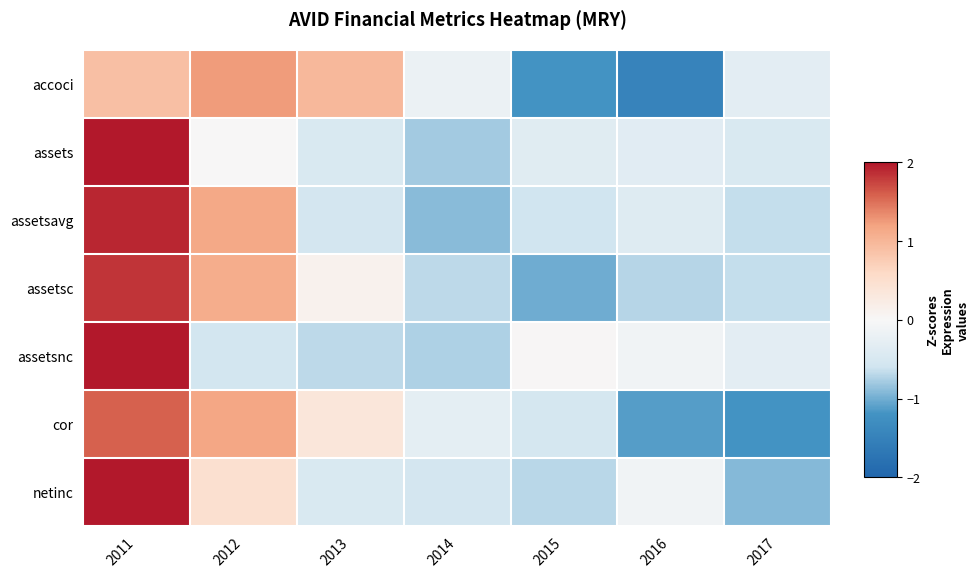

Between 2012 and 2014, which series saw the biggest shift?

assetsavg